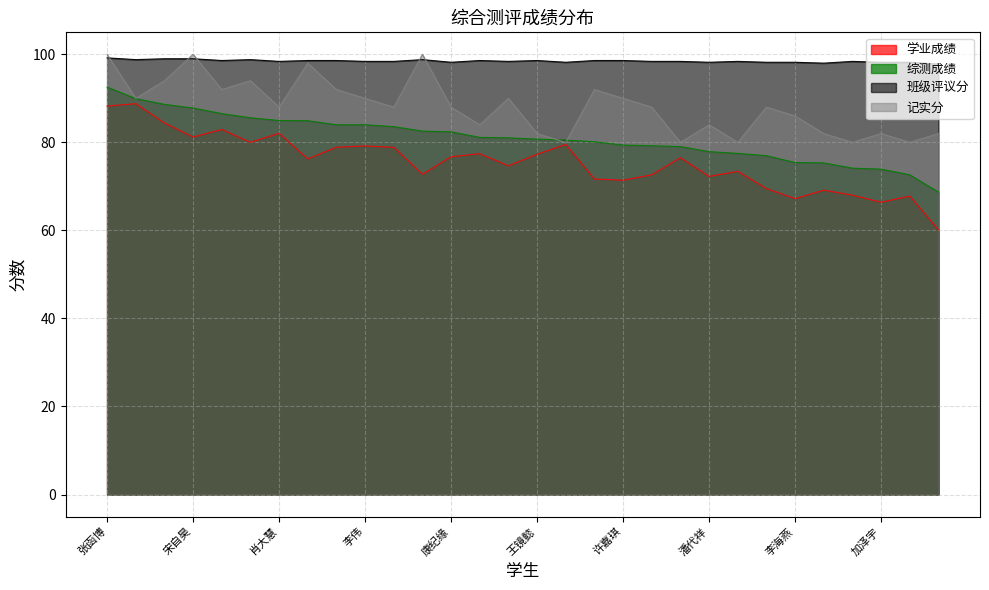

What is the approximate value of 学业成绩 at 谢双双?

71.7